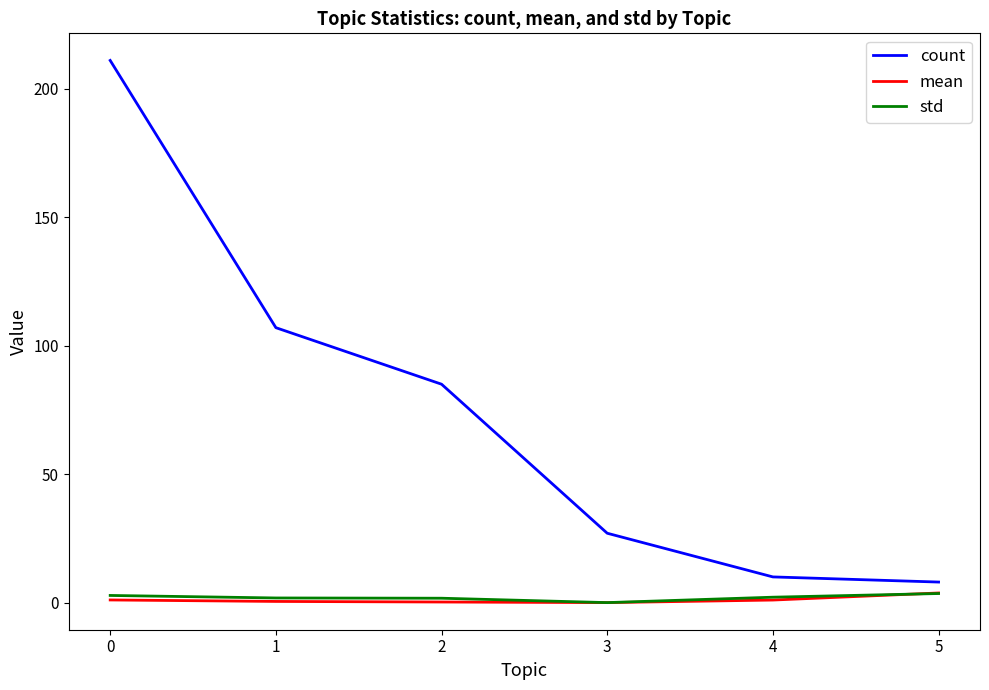

Which series has the widest spread of values?

count